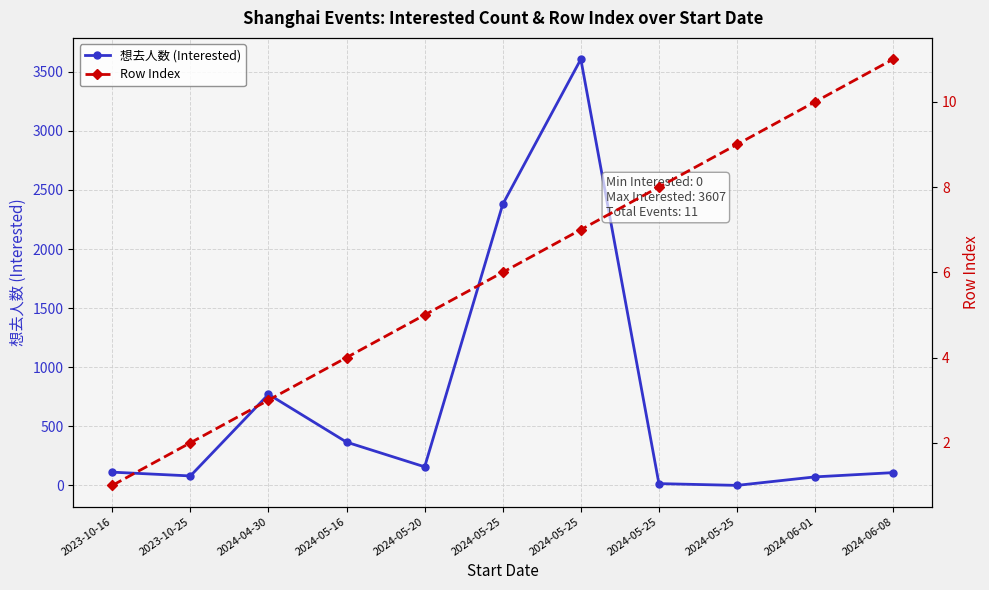

Does the chart display data point markers on the line(s)?

Yes